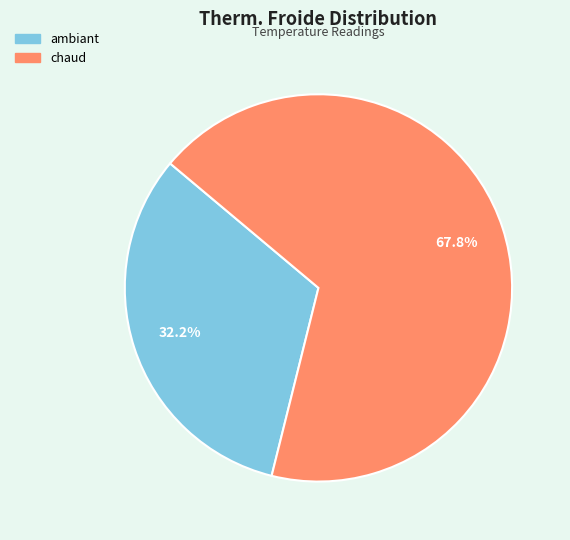

The ambiant slice represents 23% of the pie. True or false?

False